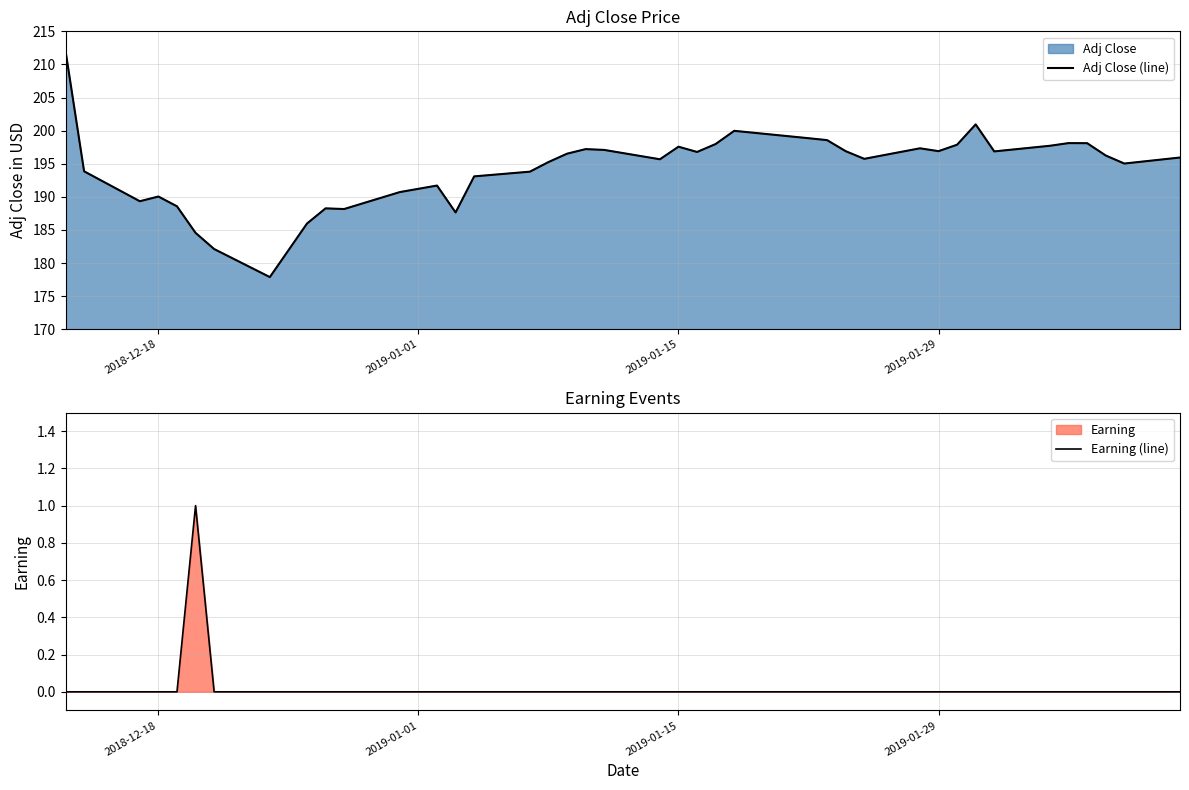

What is the maximum value for Adj Close (line)?

212.1